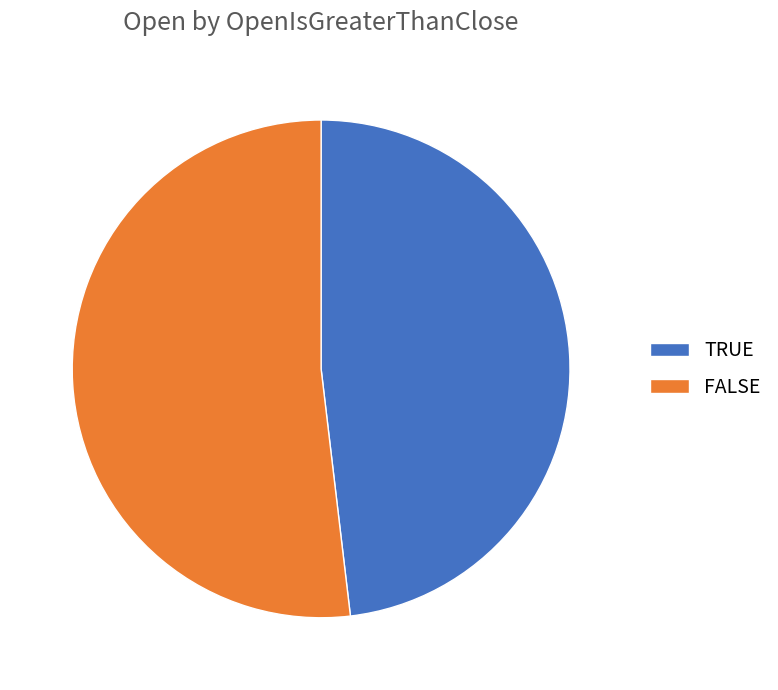

Combined, do FALSE and TRUE account for over 50%?

Yes